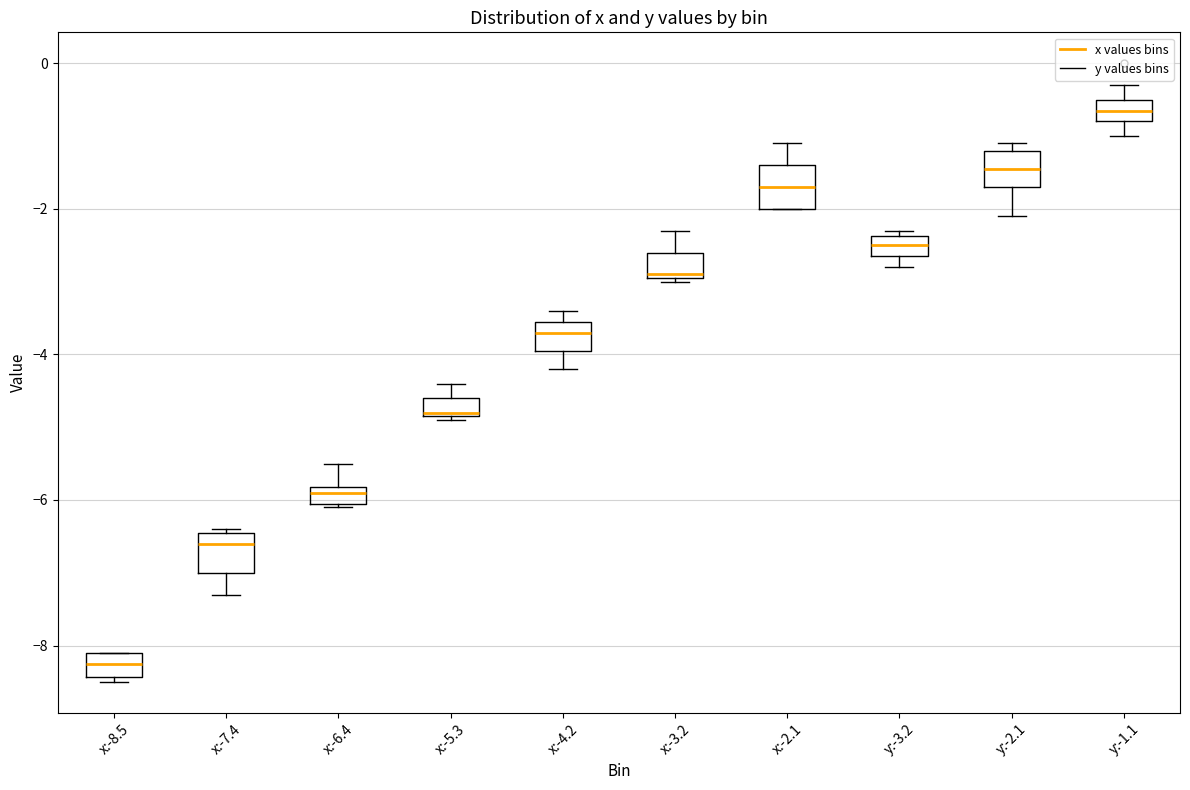

Which box's median line is the lowest?

x:-8.5